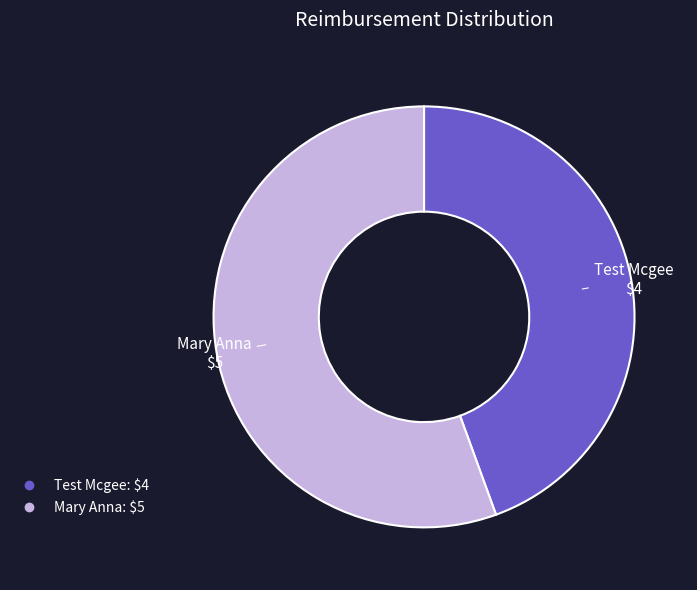

Is there any slice that represents more than half of the pie?

Yes